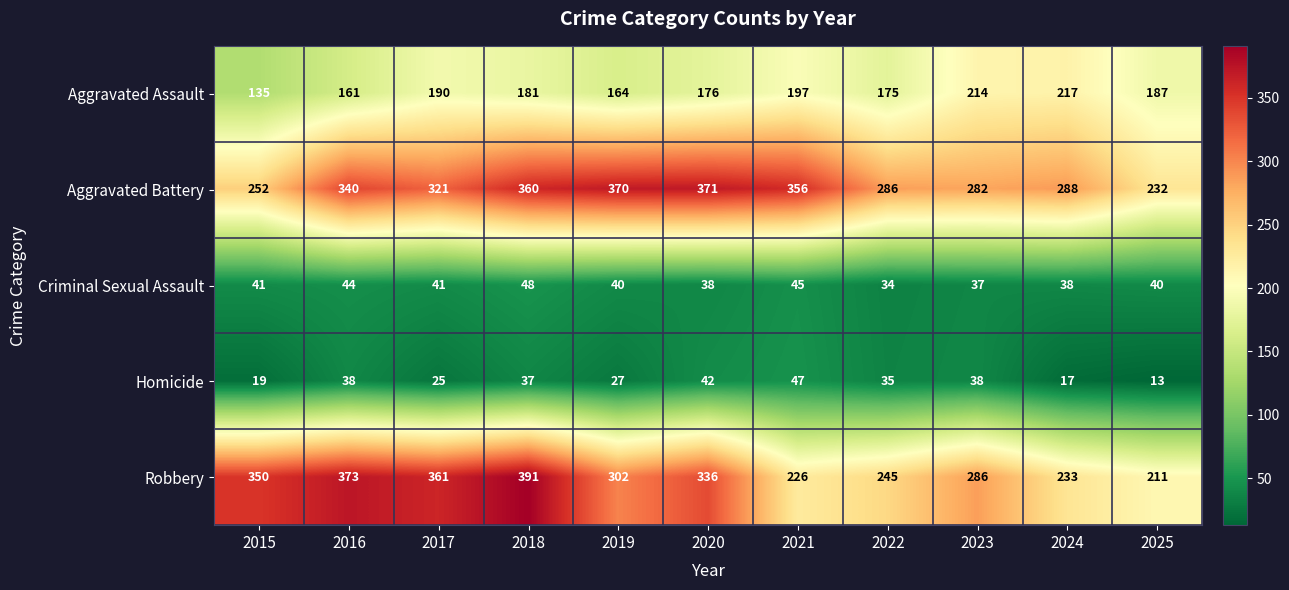

Between 2020 and 2023, which series saw the biggest shift?

Aggravated Battery